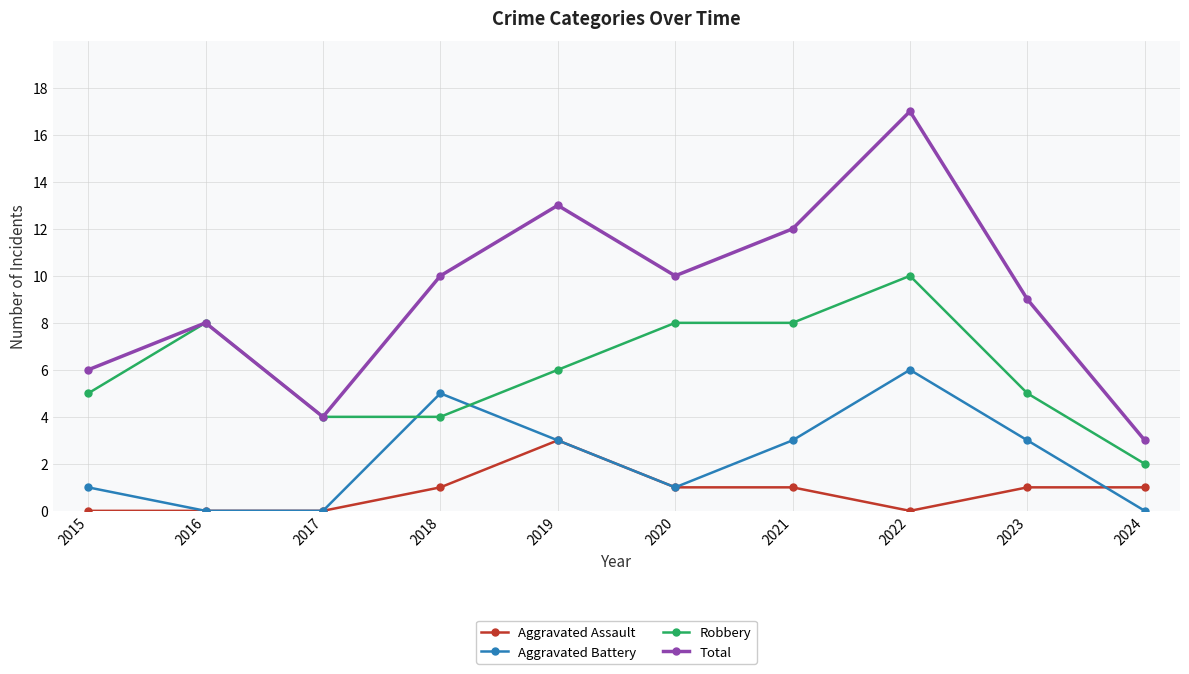

How many Robbery values are between 4 and 8?

8